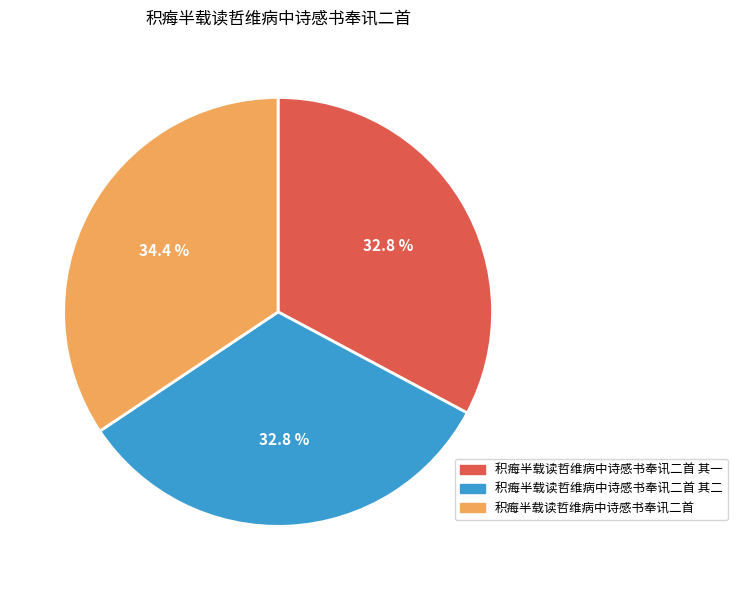

To the nearest percent, what portion does 积痗半载读哲维病中诗感书奉讯二首 其二 represent?

33%